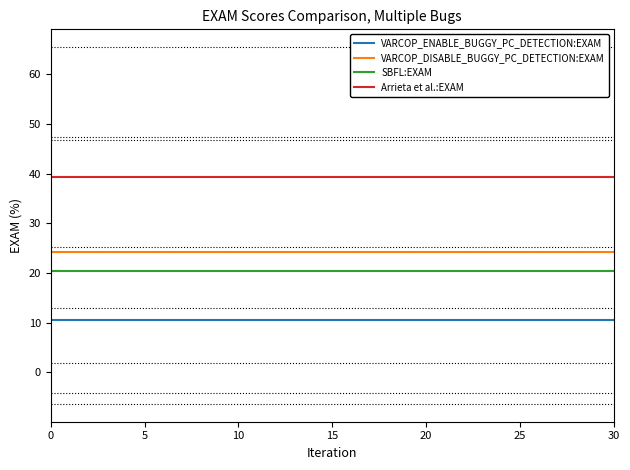

Reading left to right, extract all data points from this chart.

VARCOP_ENABLE_BUGGY_PC_DETECTION:EXAM: 10.5	10.5	10.5	10.5	10.5	10.5	10.5	10.5	10.5	10.5	10.5	10.5	10.5	10.5	10.5	10.5	10.5	10.5	10.5	10.5	10.5	10.5	10.5	10.5	10.5	10.5	10.5	10.5	10.5	10.5	10.5
VARCOP_DISABLE_BUGGY_PC_DETECTION:EXAM: 24.3	24.3	24.3	24.3	24.3	24.3	24.3	24.3	24.3	24.3	24.3	24.3	24.3	24.3	24.3	24.3	24.3	24.3	24.3	24.3	24.3	24.3	24.3	24.3	24.3	24.3	24.3	24.3	24.3	24.3	24.3
SBFL:EXAM: 20.5	20.5	20.5	20.5	20.5	20.5	20.5	20.5	20.5	20.5	20.5	20.5	20.5	20.5	20.5	20.5	20.5	20.5	20.5	20.5	20.5	20.5	20.5	20.5	20.5	20.5	20.5	20.5	20.5	20.5	20.5
Arrieta et al.:EXAM: 39.3	39.3	39.3	39.3	39.3	39.3	39.3	39.3	39.3	39.3	39.3	39.3	39.3	39.3	39.3	39.3	39.3	39.3	39.3	39.3	39.3	39.3	39.3	39.3	39.3	39.3	39.3	39.3	39.3	39.3	39.3